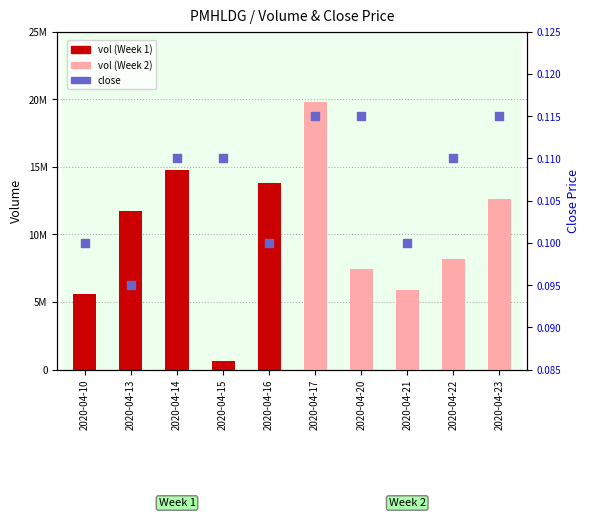

Is the value of vol at 2020-04-15 greater than the value of close at 2020-04-16?

Yes